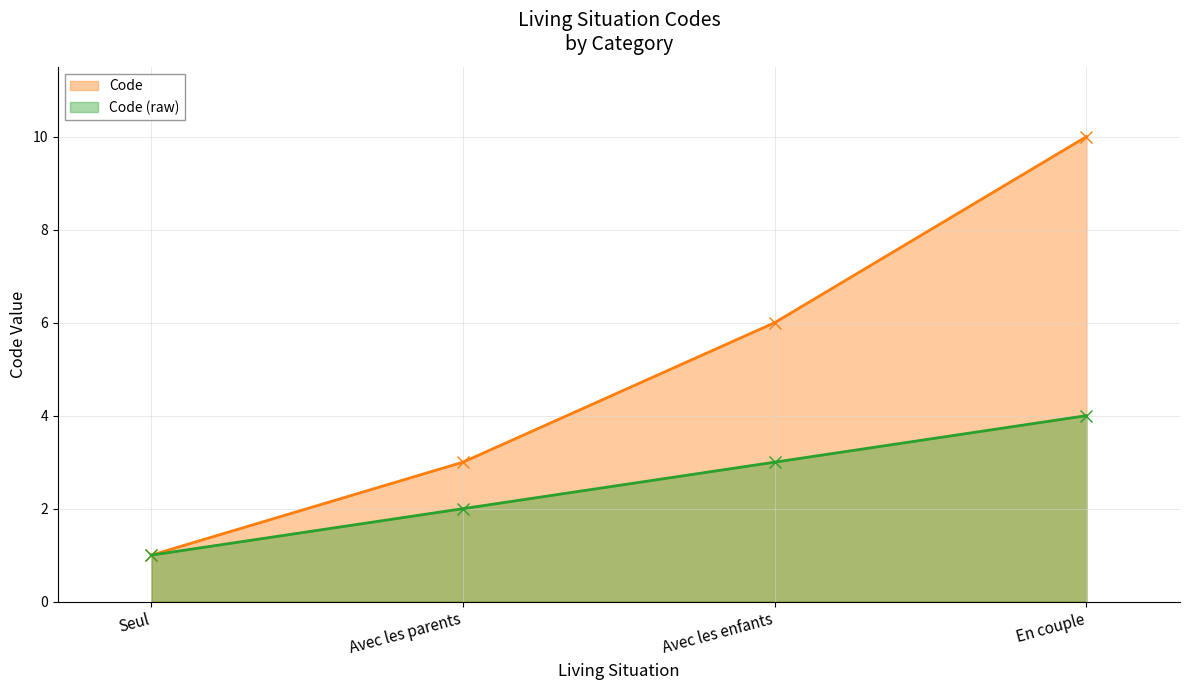

Between Avec les parents and Avec les enfants, which is larger?

Avec les enfants